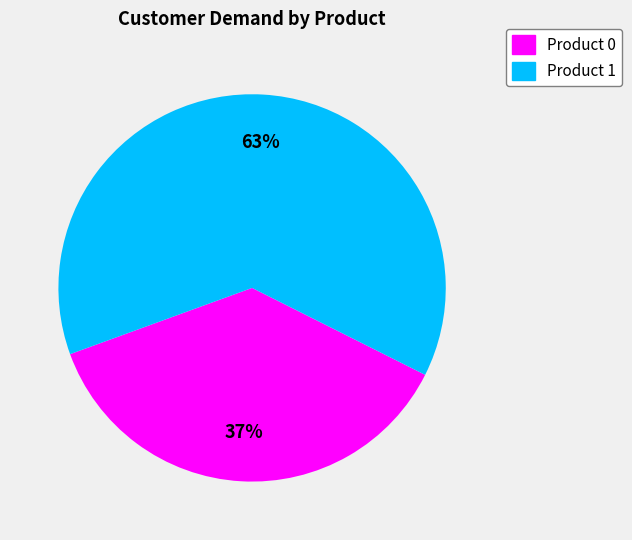

To the nearest percent, what is the average slice percentage?

50%